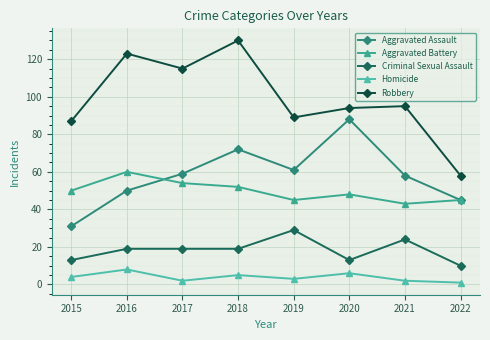

What is the approximate value of Aggravated Battery at 2016?

60